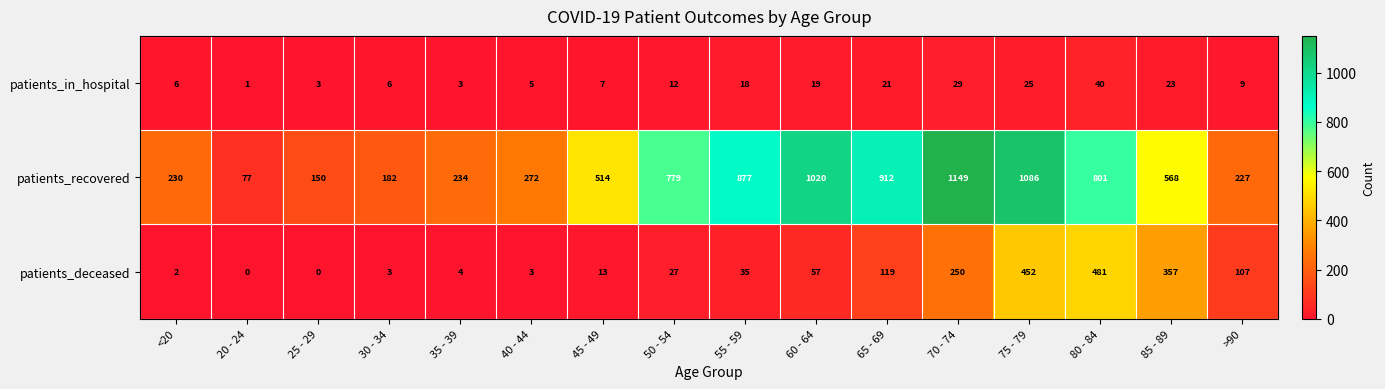

Which series has the widest spread of values?

patients_recovered